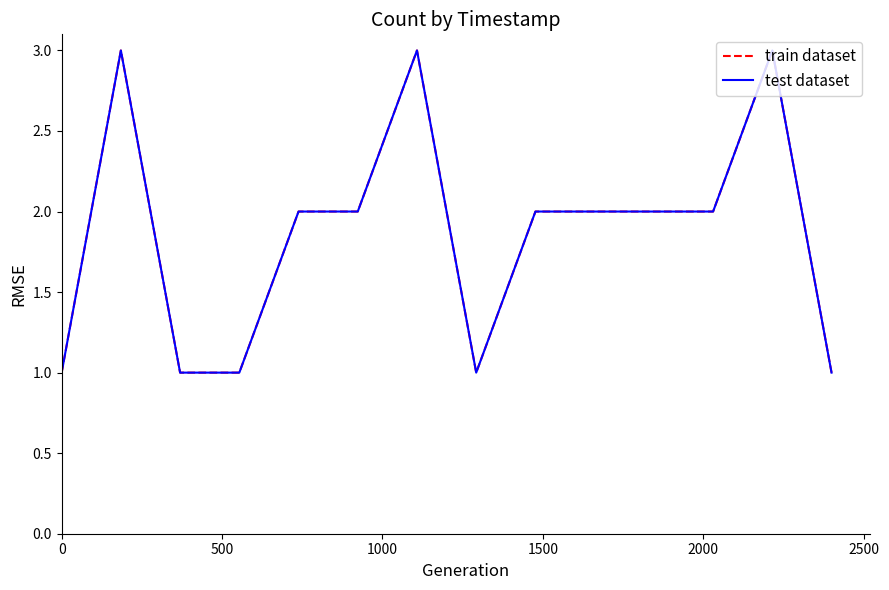

Is this an area chart (filled region under the line)?

No